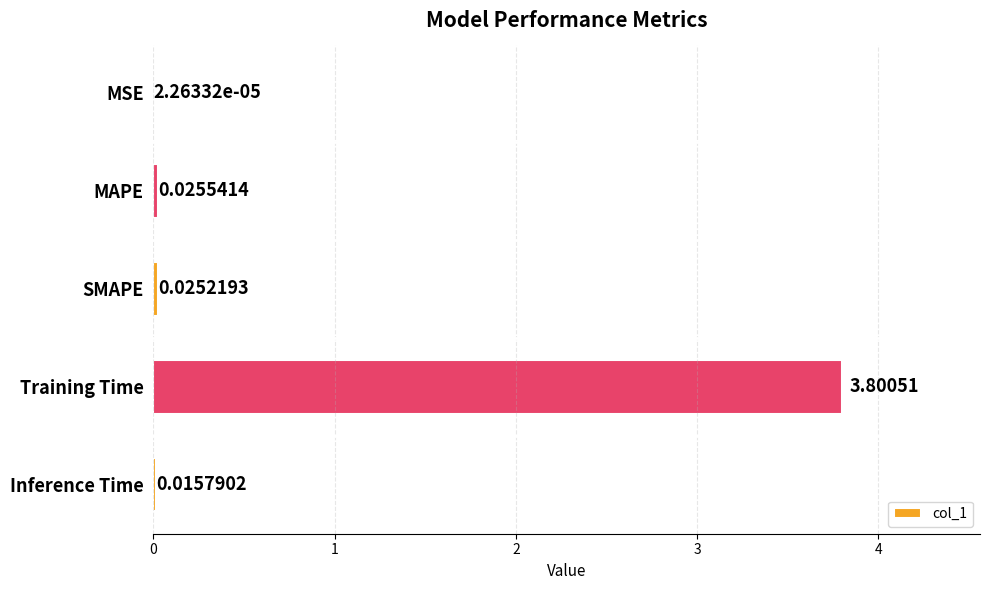

Between MSE and SMAPE, which is larger?

SMAPE